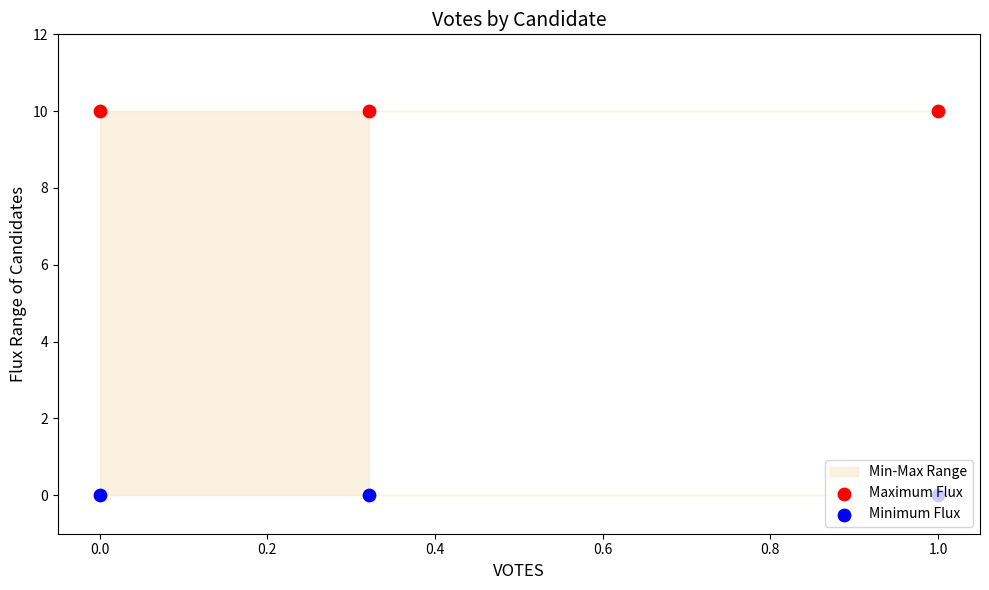

What is the total value across all series at 0.2?

10